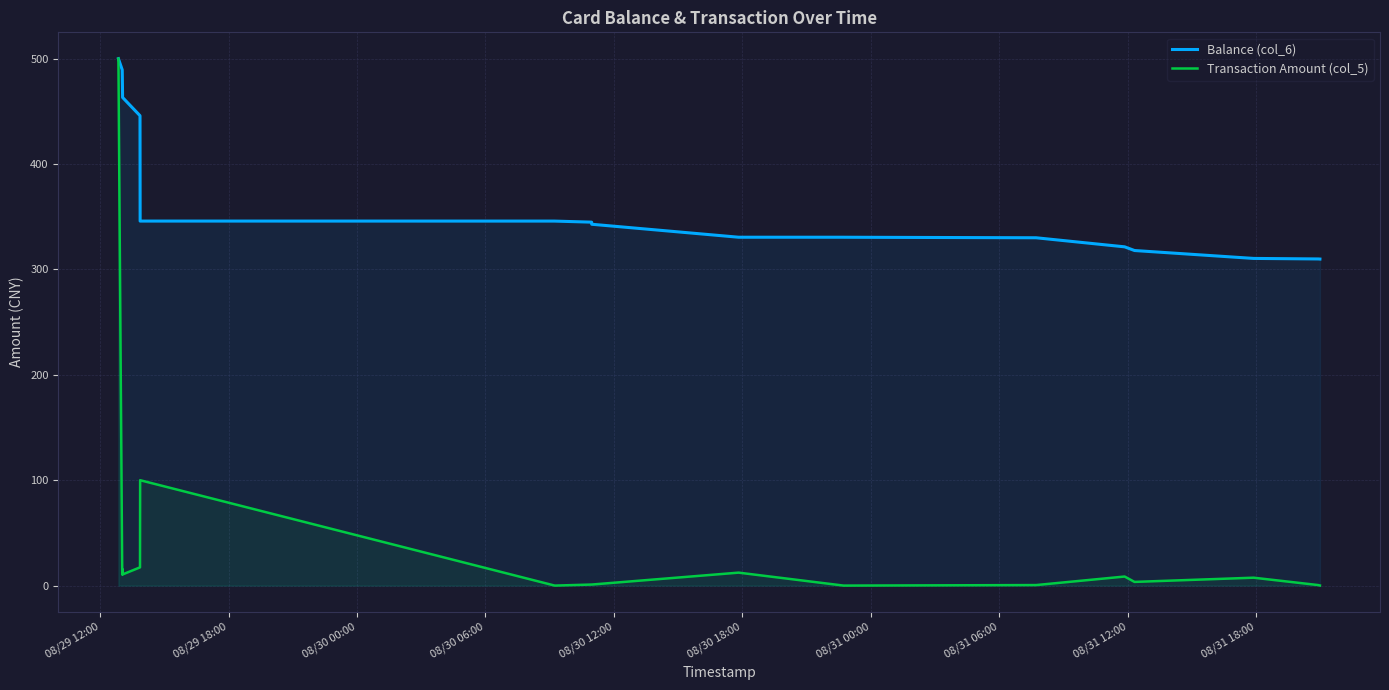

Rank the series by their average value, from lowest to highest.

Transaction Amount (col_5), Balance (col_6)